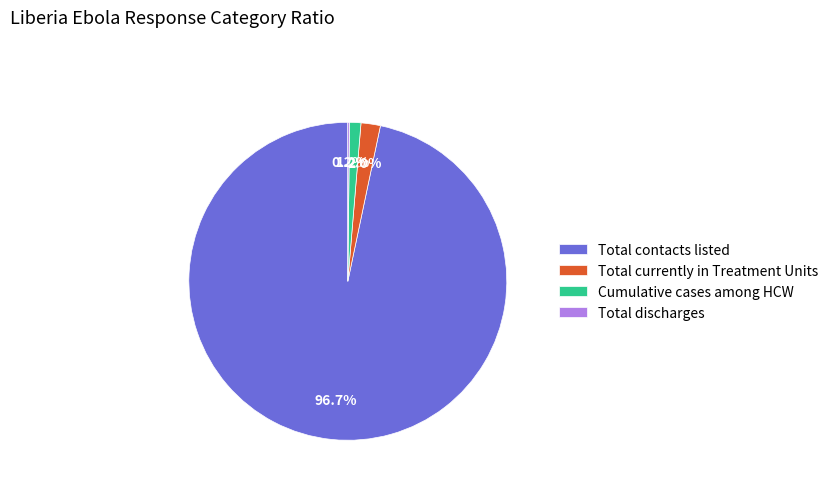

Combined, do Total currently in Treatment Units and Total contacts listed account for over 50%?

Yes